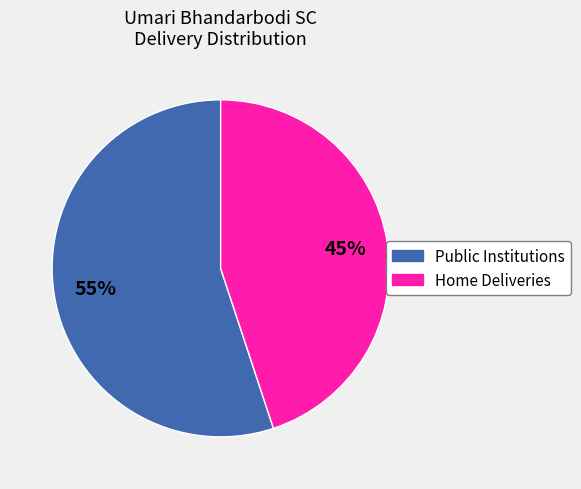

Is the sum of Public Institutions and Home Deliveries greater than half?

Yes